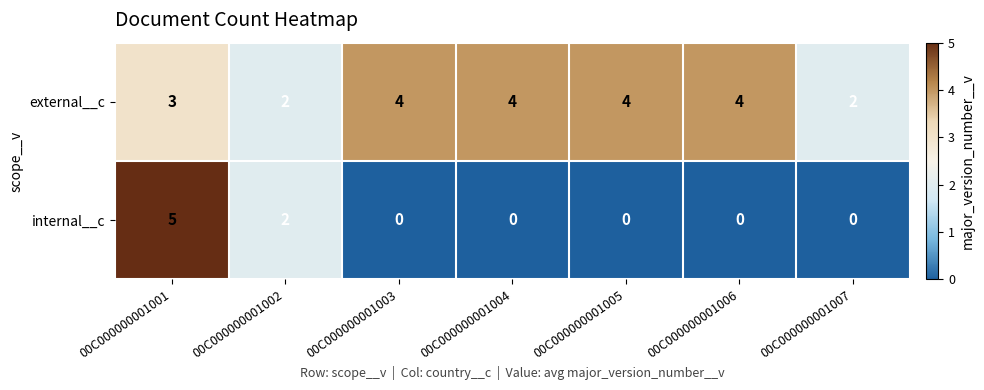

Rank the series by their maximum value, from highest to lowest.

internal__c, external__c